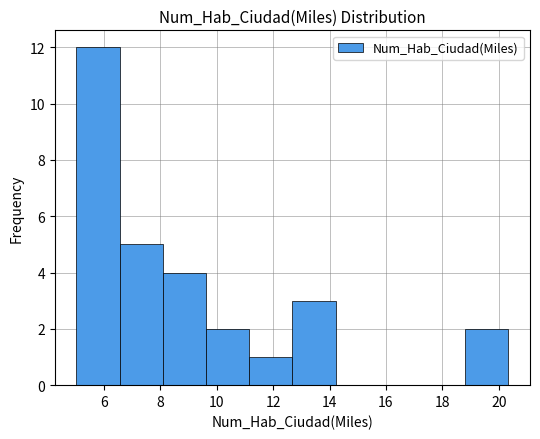

Over which range of the x-axis is the bar tallest?

5.0 to 6.6